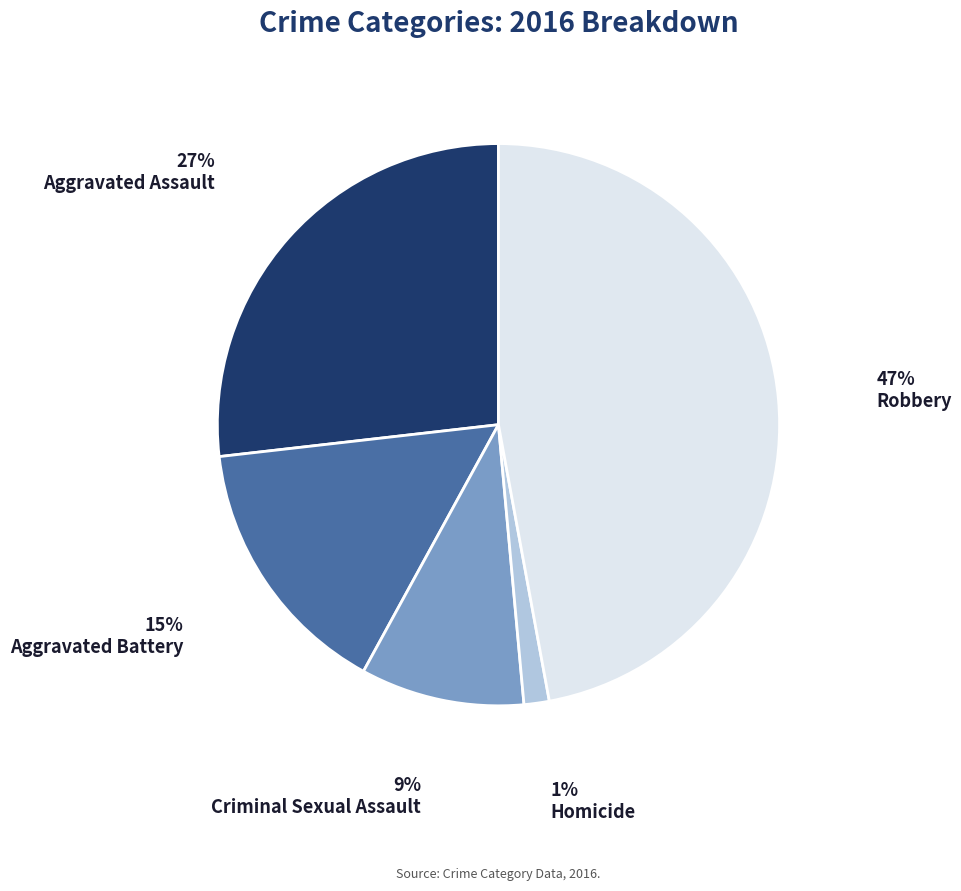

To the nearest percent, what portion does Homicide represent?

1%